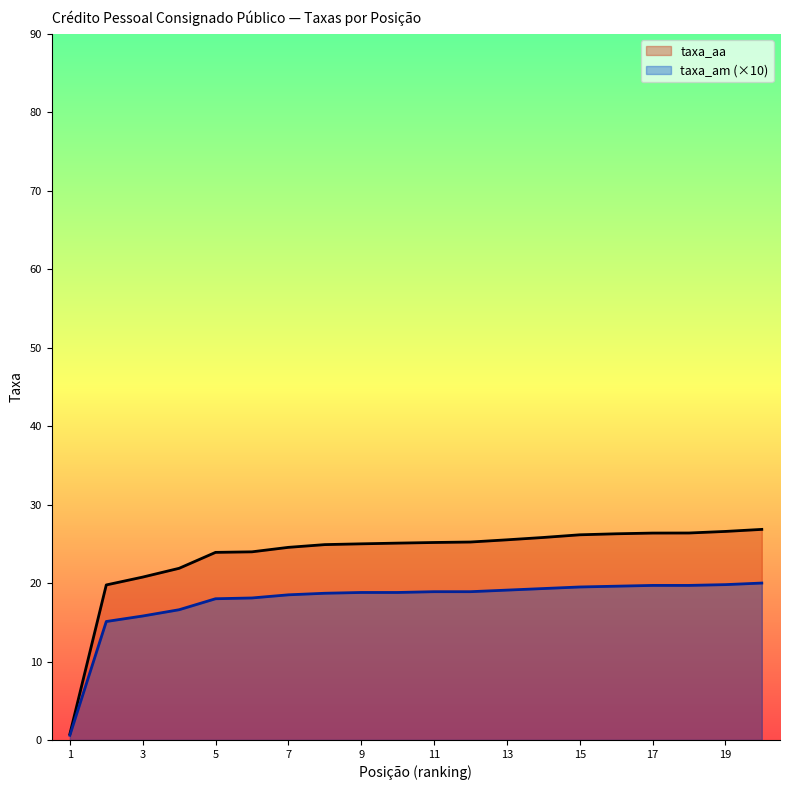

How many lines are shown in the chart?

2